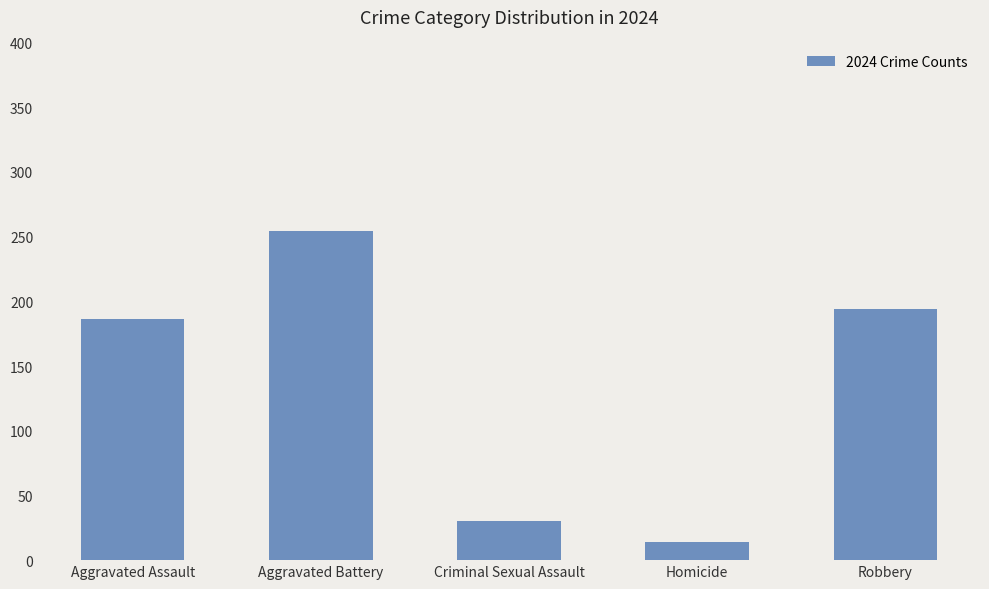

What is the change in value from Homicide to Robbery?

+180